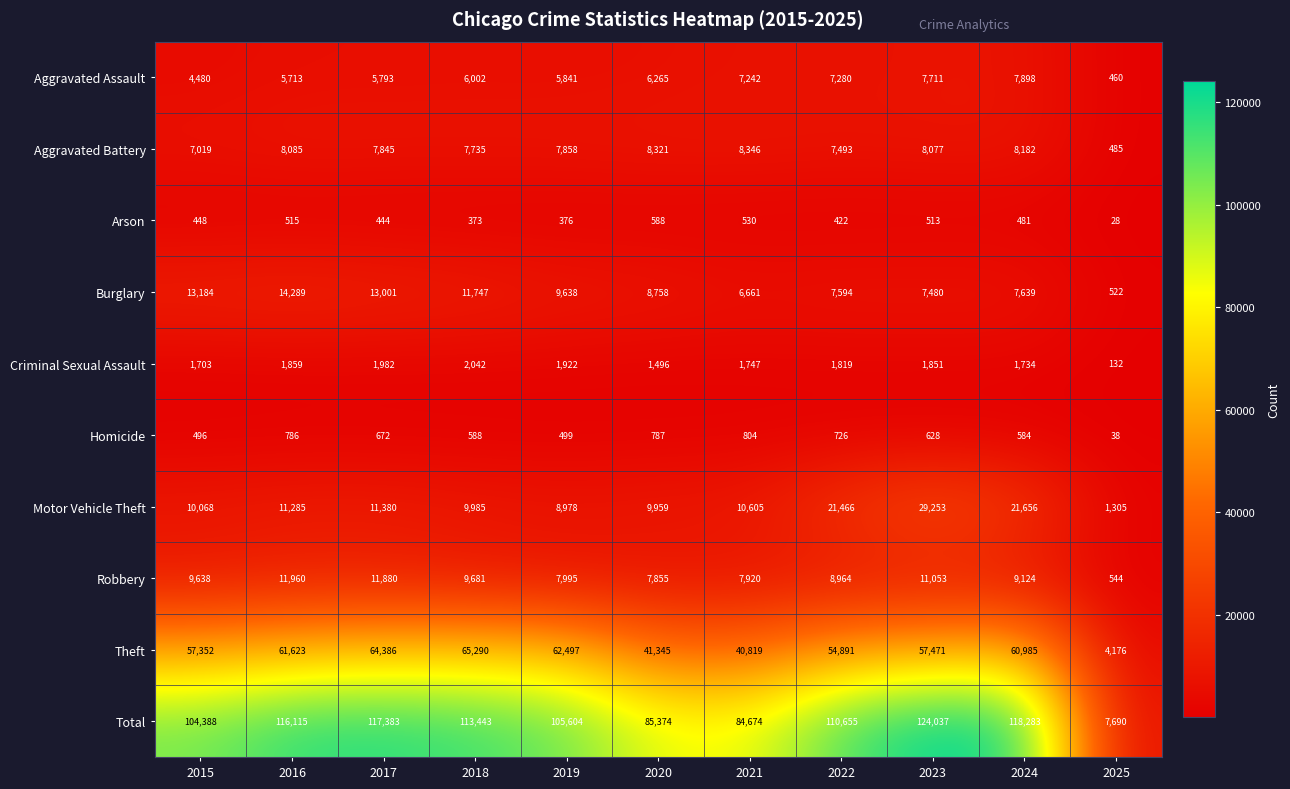

Rank the series by their maximum value, from lowest to highest.

Arson, Homicide, Criminal Sexual Assault, Aggravated Assault, Aggravated Battery, Robbery, Burglary, Motor Vehicle Theft, Theft, Total